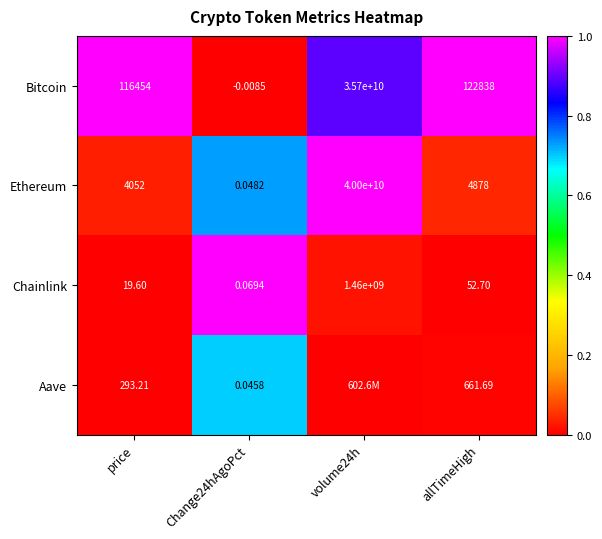

The value of Ethereum at allTimeHigh is 0.1. True or false?

False